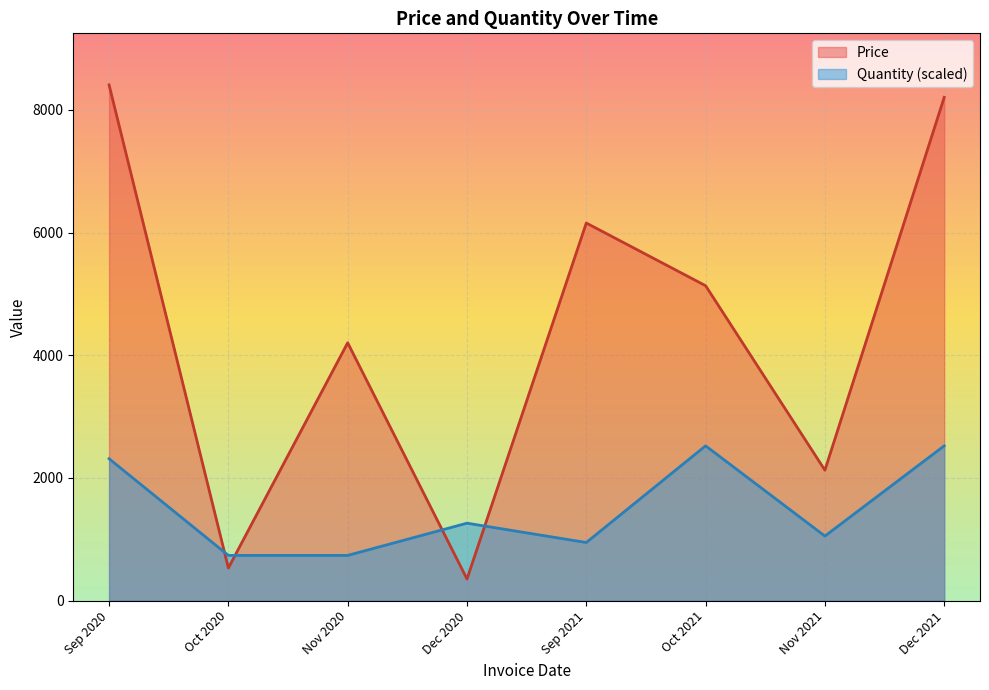

Rank the series at 9/12/2020 from highest to lowest value.

Price, Quantity